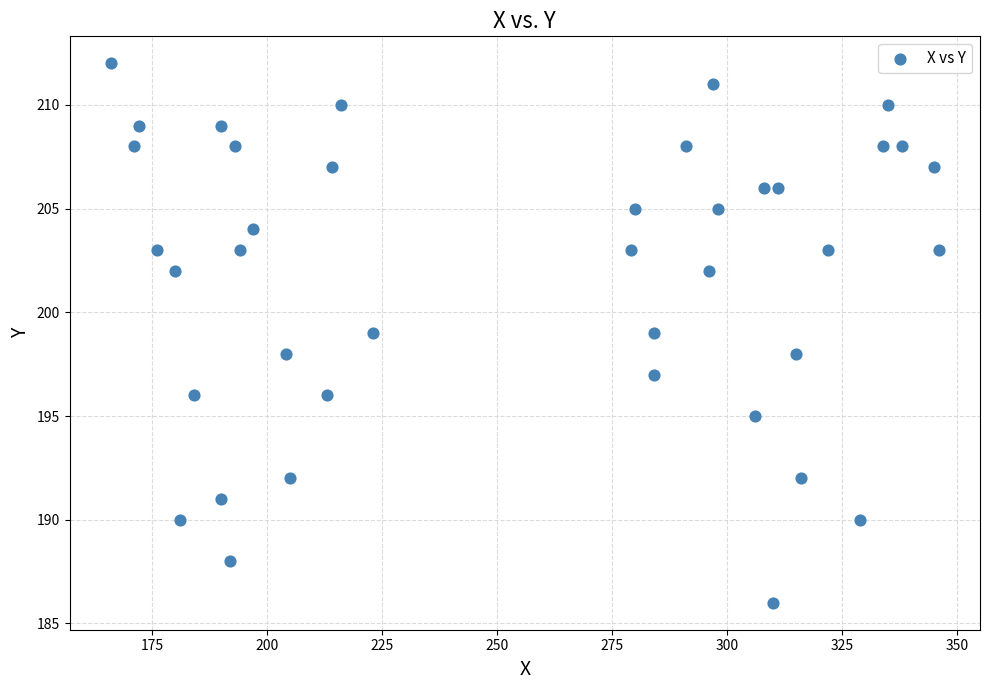

What is the range of X values (max minus min)?

180